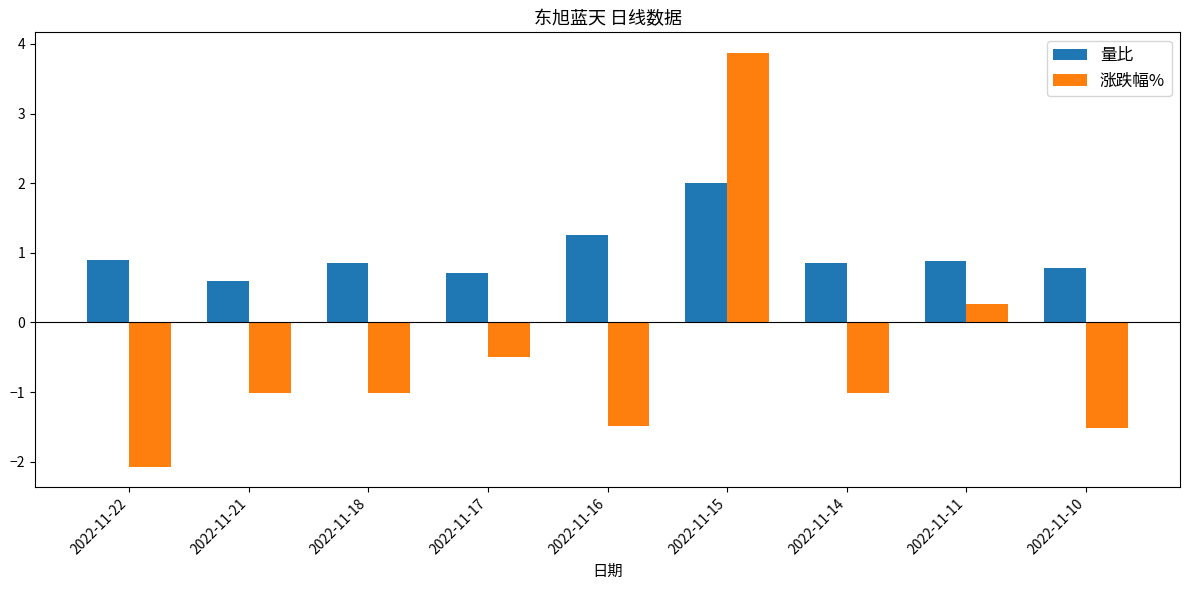

What is the maximum value shown in the chart?

3.9